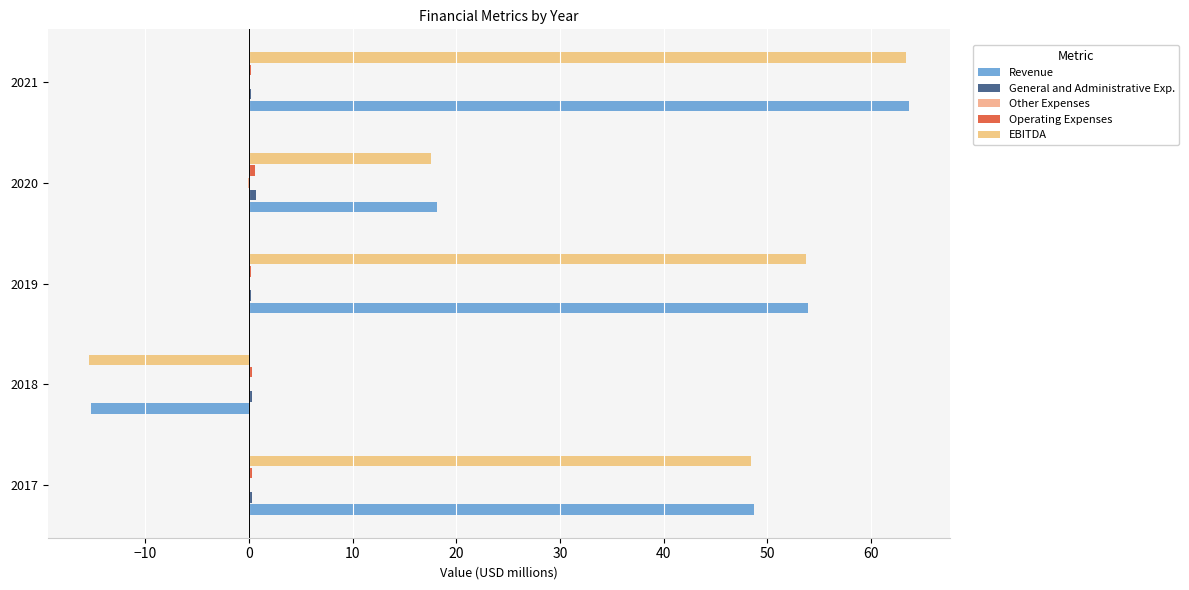

At which category is the sum across all series the highest?

2021